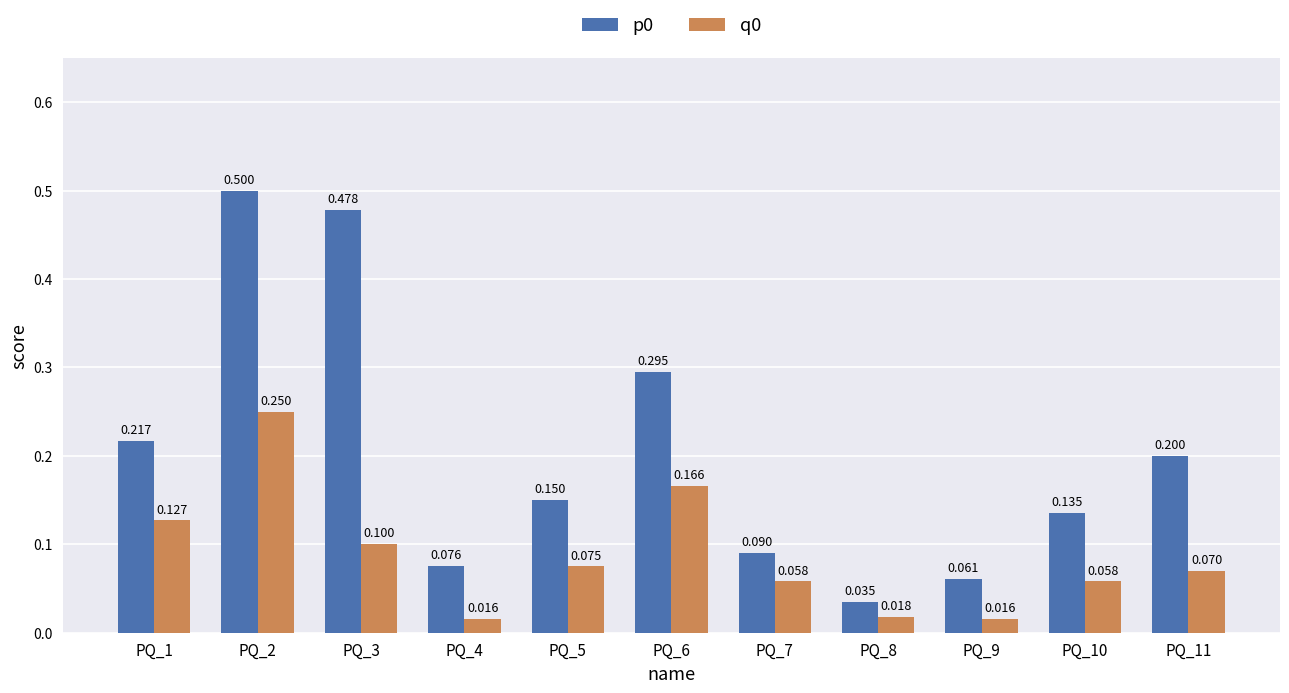

Is the value of q0 at PQ_10 greater than the value of p0 at PQ_1?

No